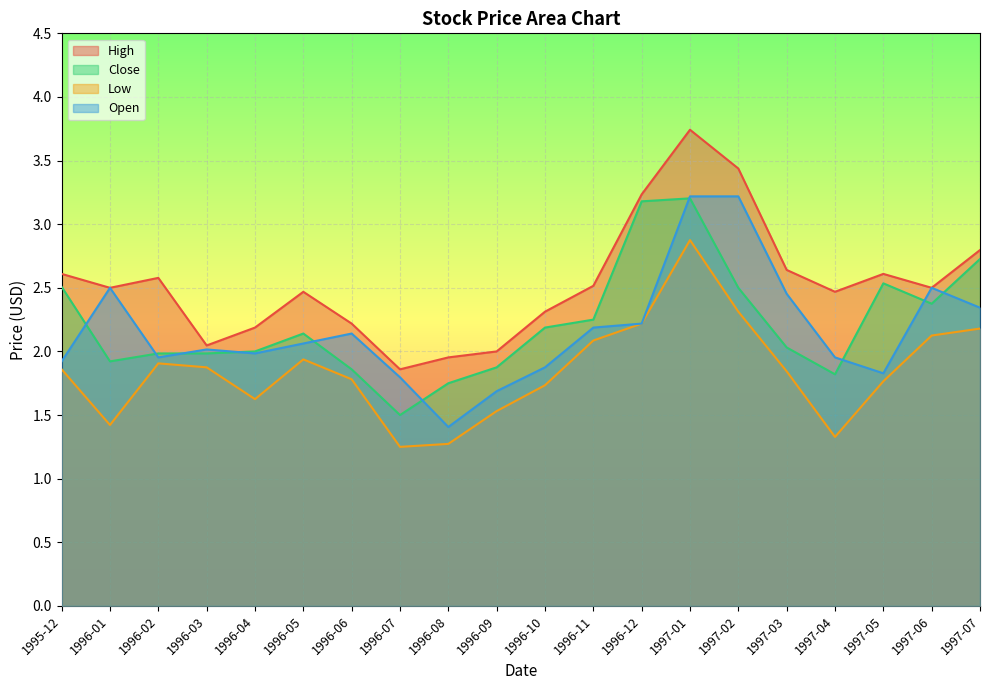

How many values in the Close series are below 2?

8